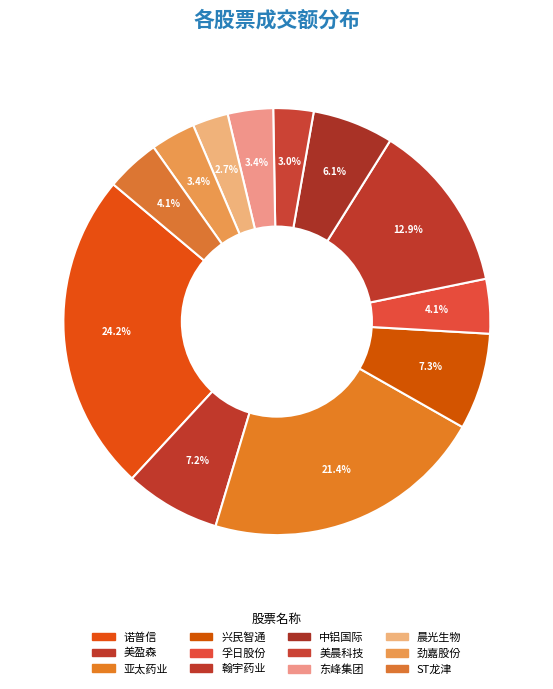

How many segments does this pie chart have?

12